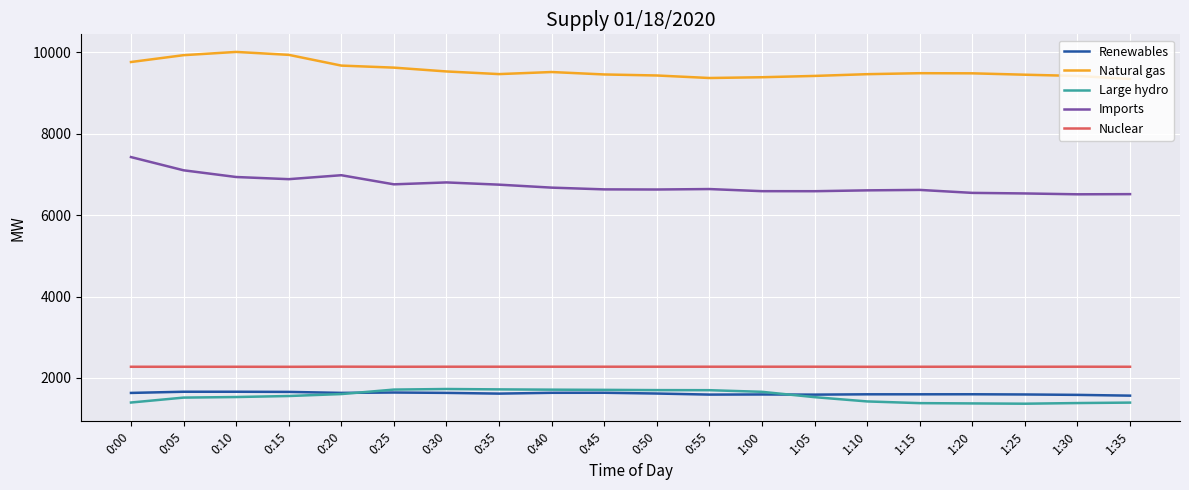

What is the total value across all series at 0:05?

22493